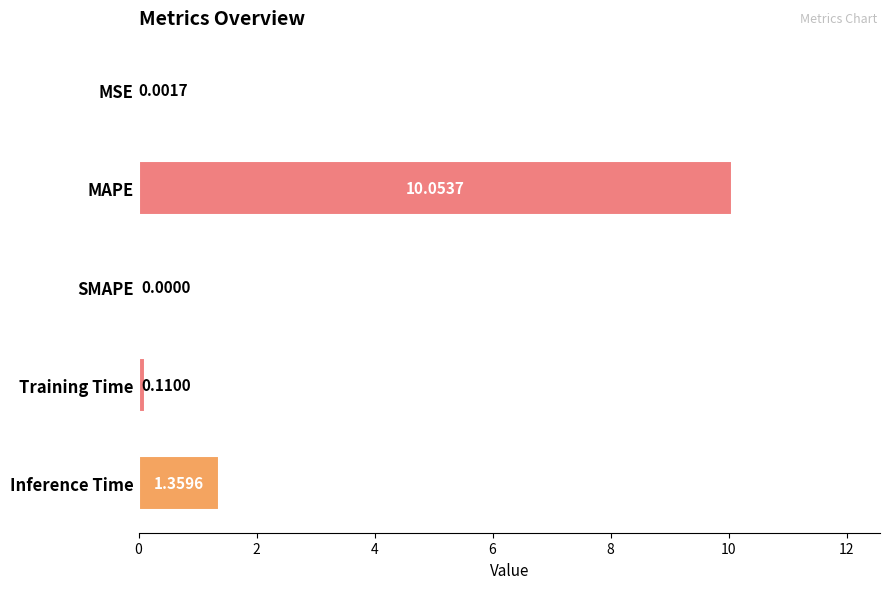

What is the sum of all values?

11.5